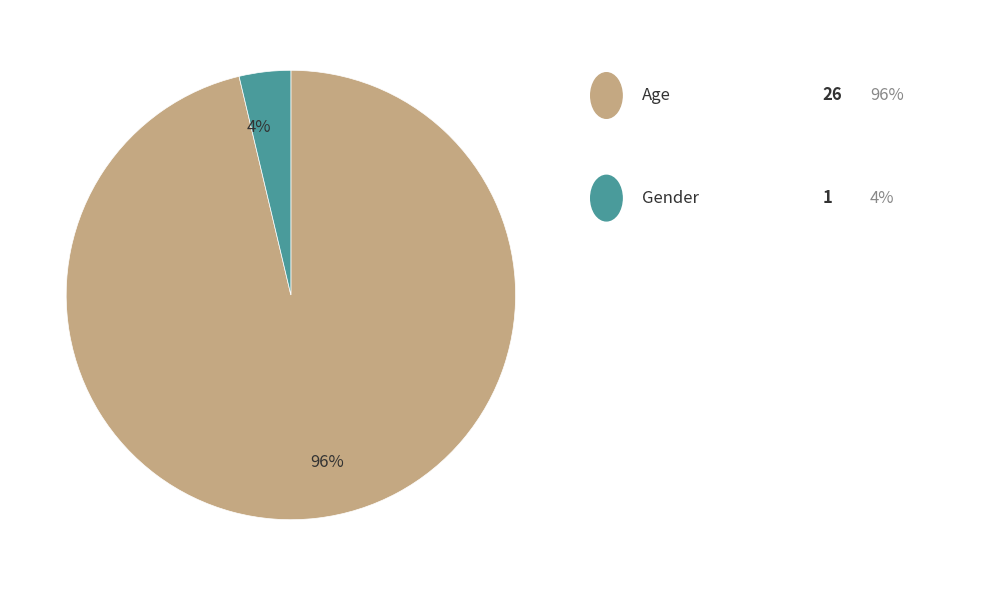

Count the number of slices in the pie.

2